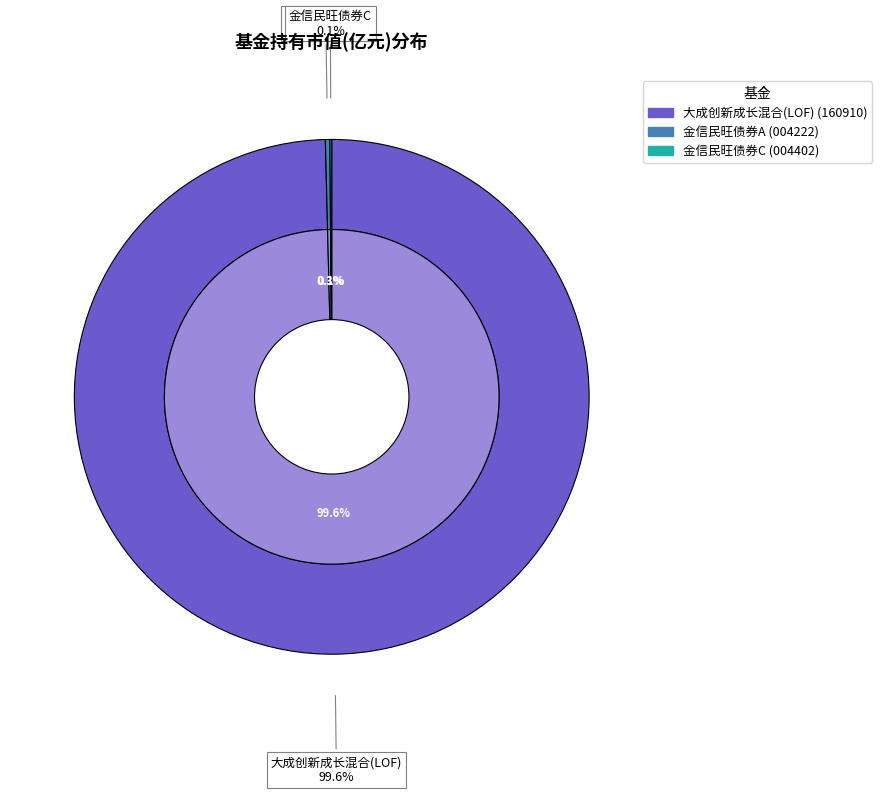

Do 金信民旺债券C and 大成创新成长混合(LOF) together represent more than half of the pie?

Yes